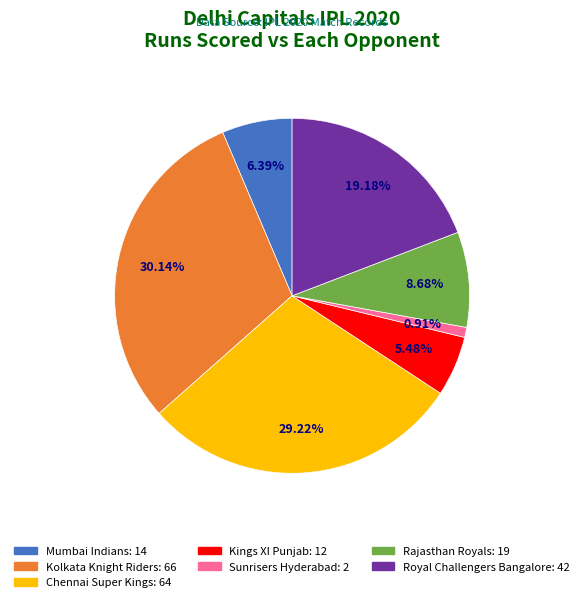

What is the smallest slice in the pie chart?

Sunrisers Hyderabad